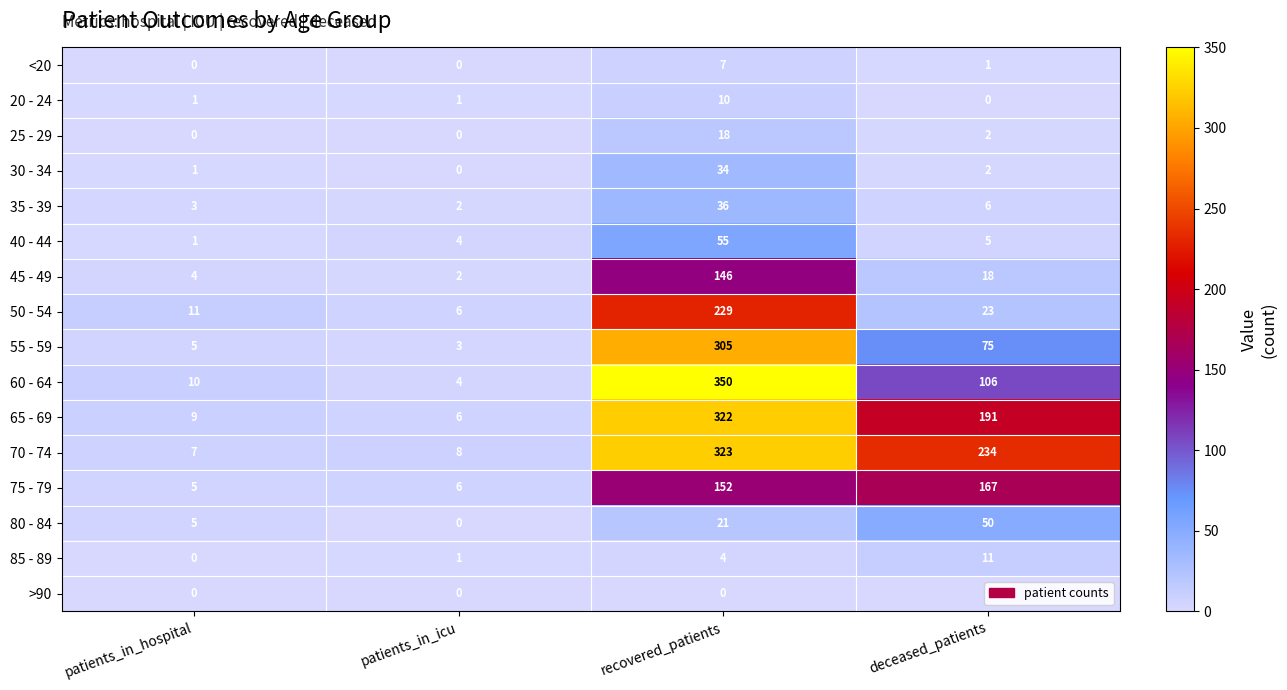

What is the total value across all series at patients_in_hospital?

62